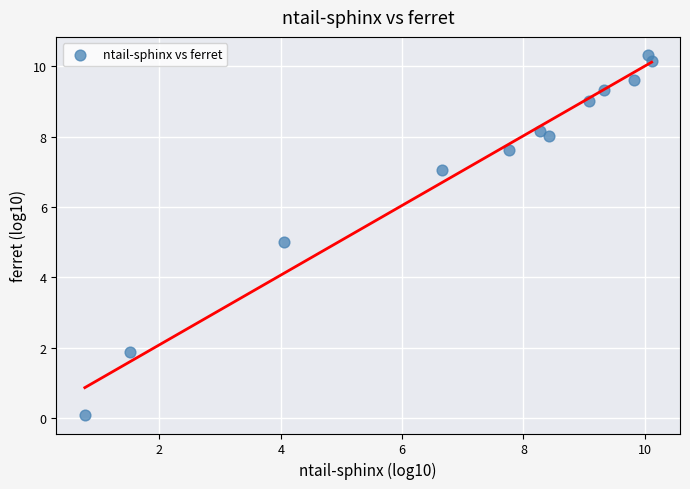

What is the range of Y values (max minus min)?

10.3